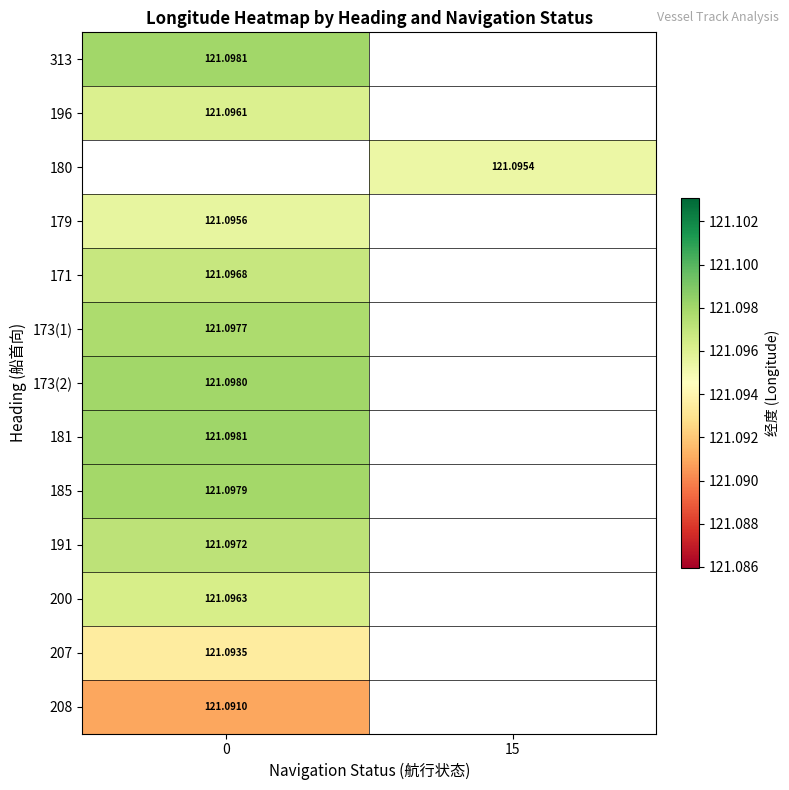

List the labels in order of 171 value, largest first.

0, 15